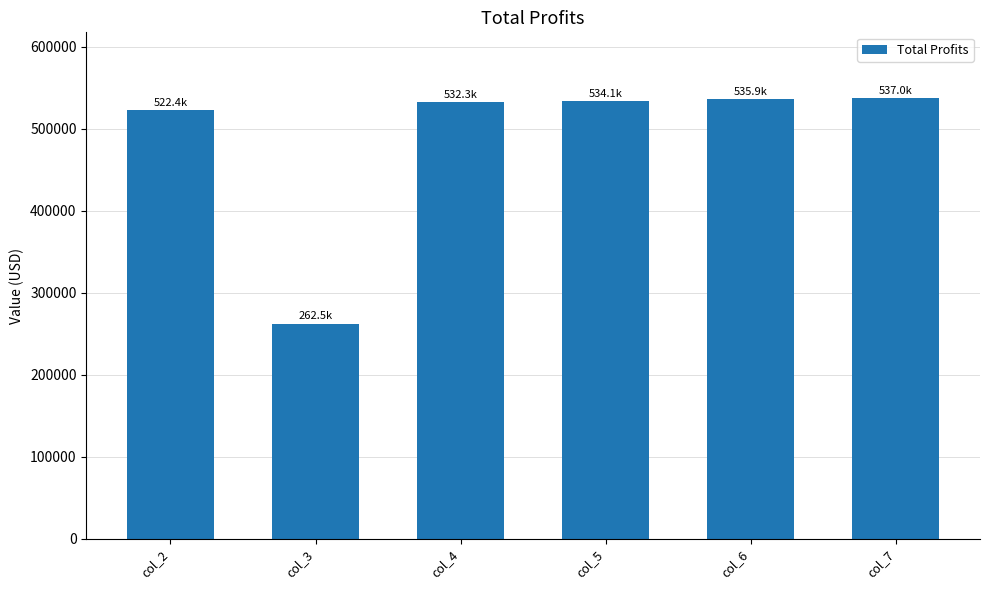

The value at col_5 is 534122.4. True or false?

True